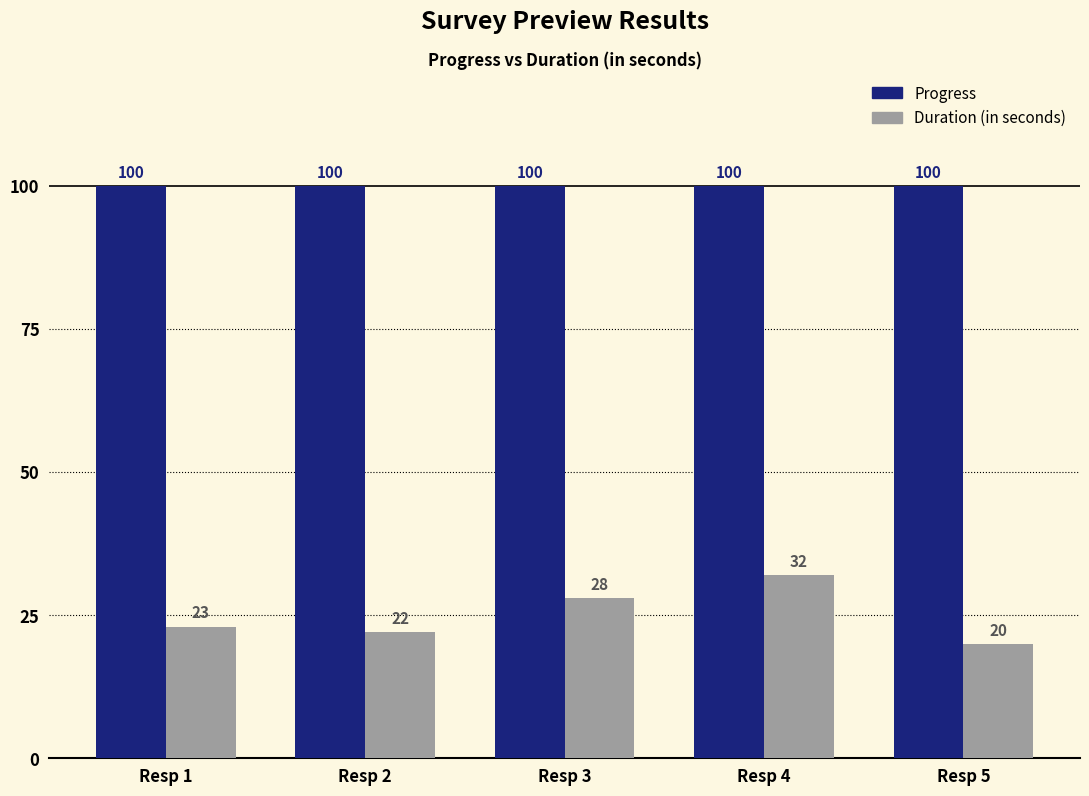

List the series in order of their peak value, highest first.

Progress, Duration (in seconds)